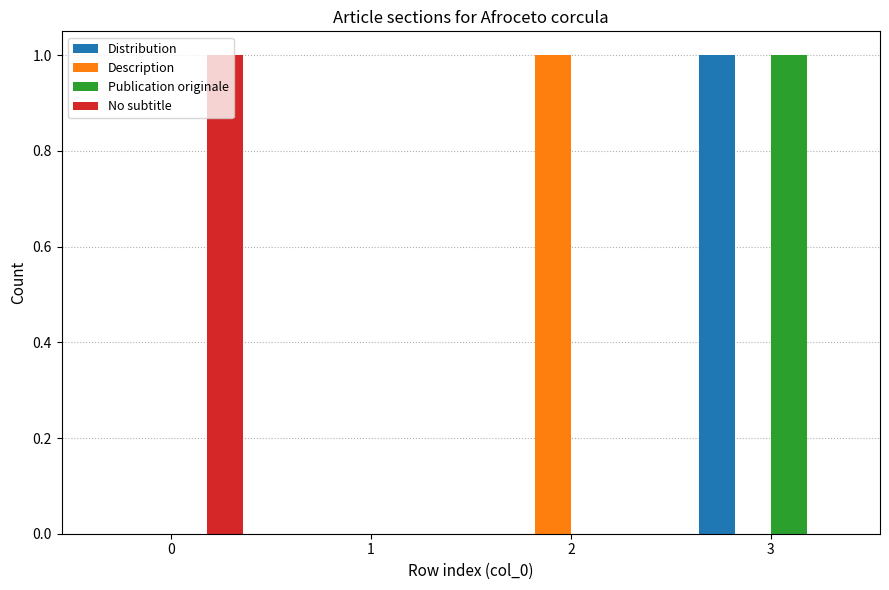

Does the chart contain stacked bars?

No